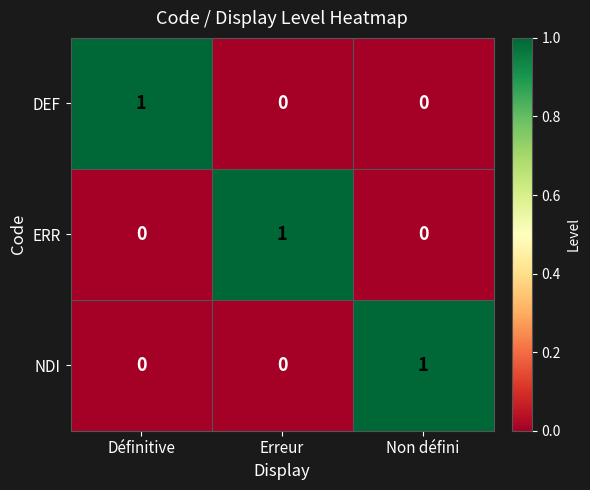

How many NDI values are between 0 and 1?

3